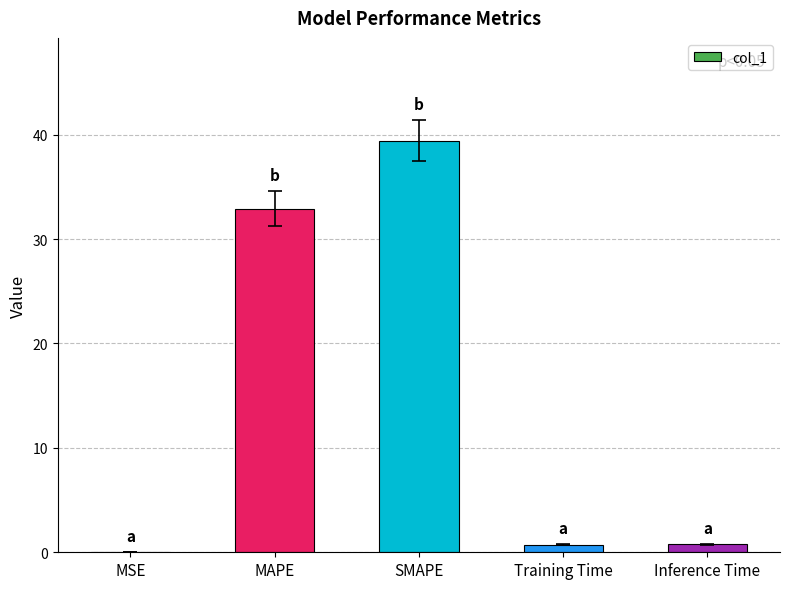

What is the change in value from MSE to Inference Time?

+0.8